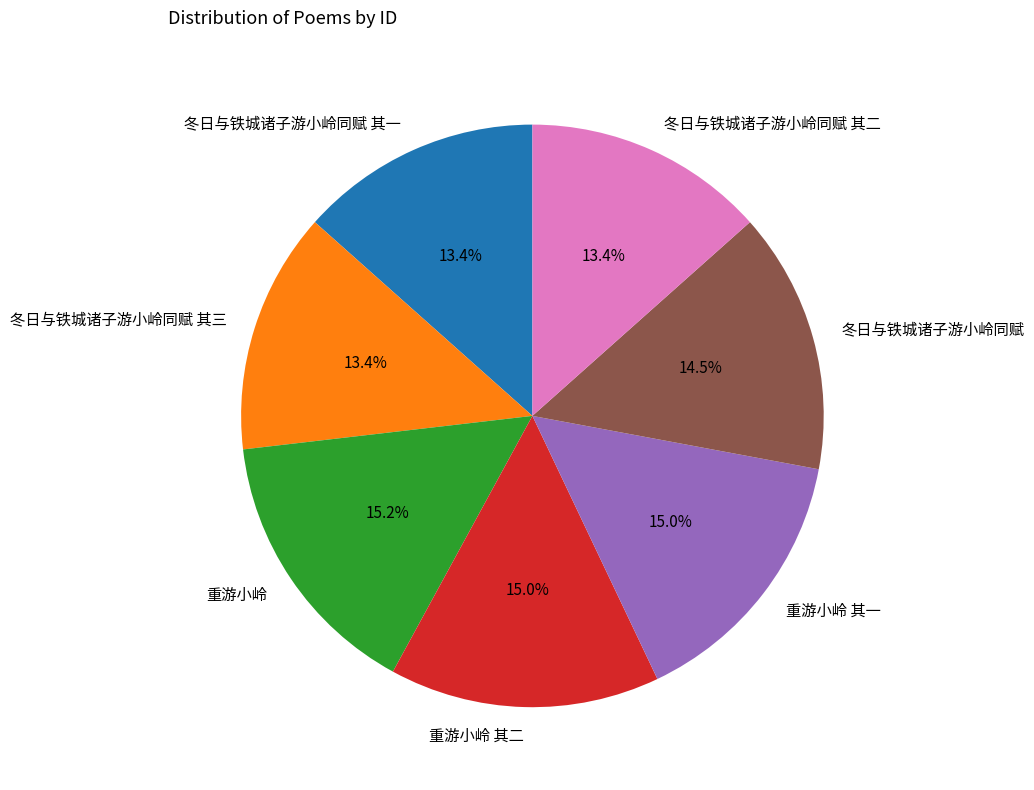

True or false: 重游小岭 其一 accounts for 4% of the total.

False